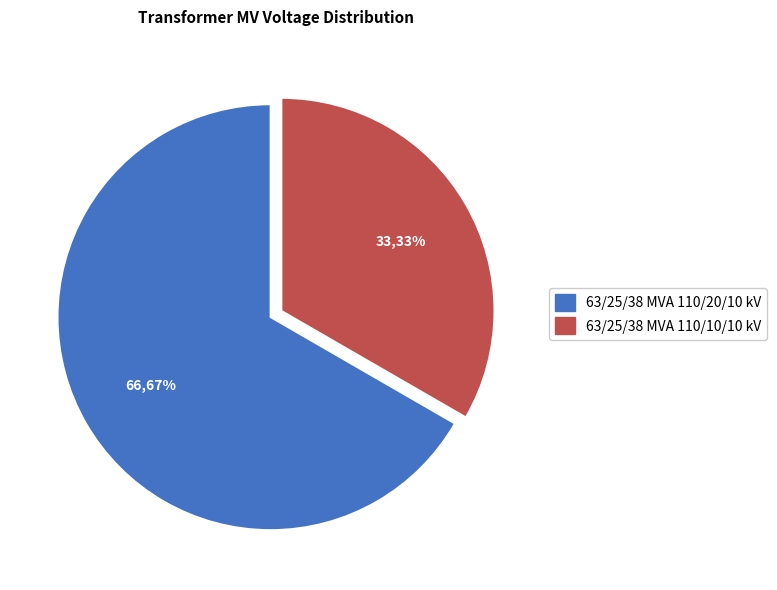

What is the ratio of the value at 63/25/38 MVA 110/10/10 kV to the value at 63/25/38 MVA 110/20/10 kV?

0.5